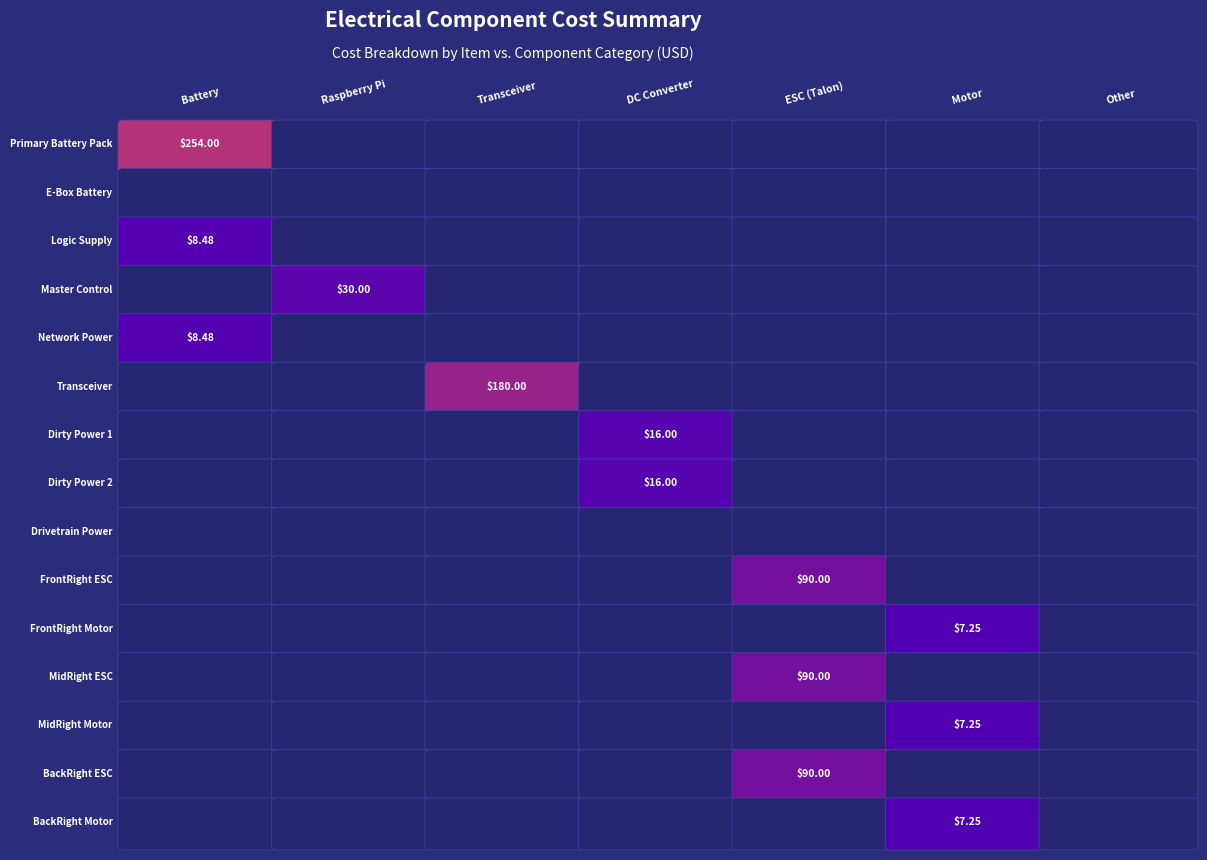

Which series has the largest range (max minus min)?

Primary Battery Pack